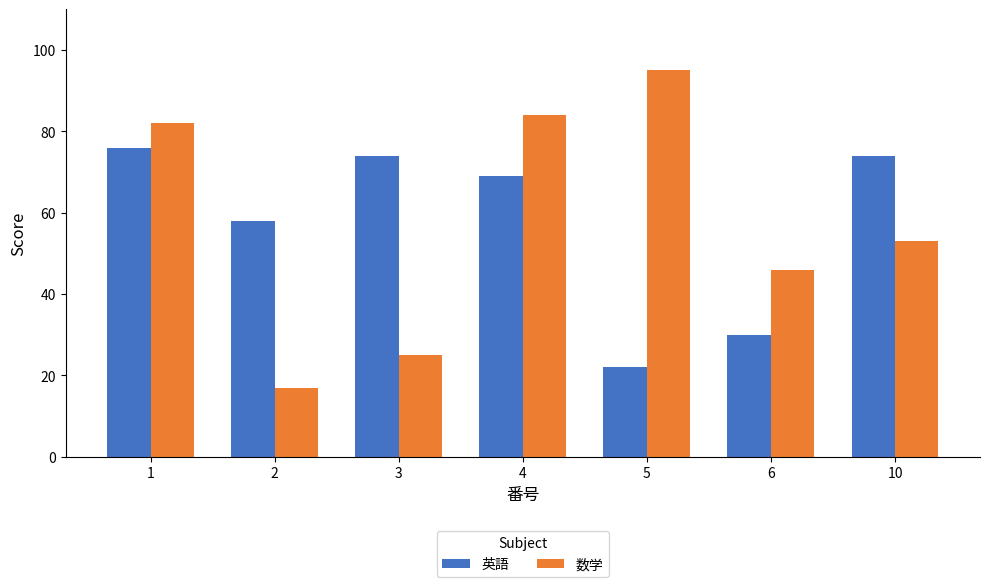

At how many categories does at least one series exceed 83?

2